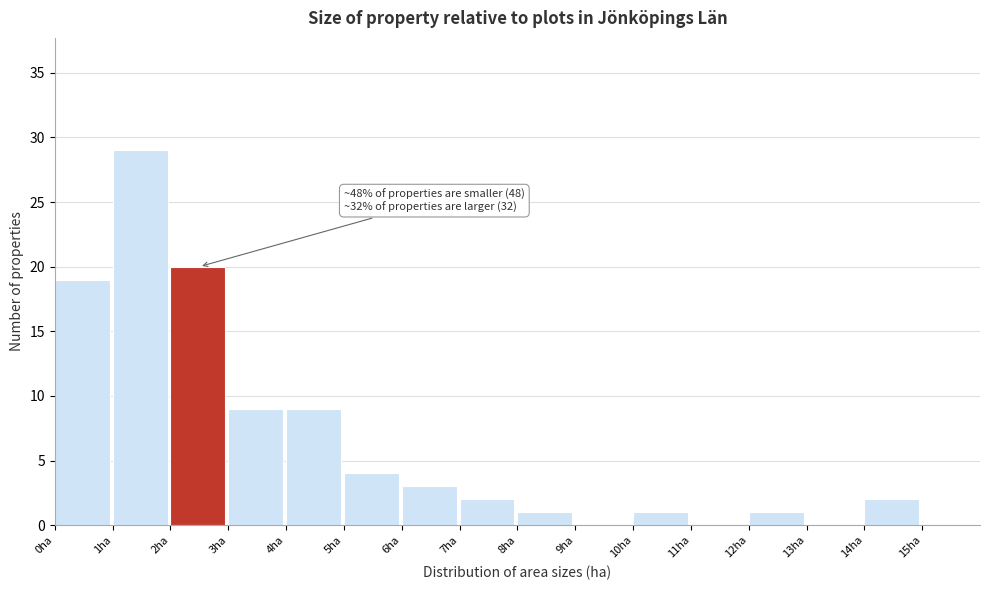

Over which range of the x-axis is the bar tallest?

1 to 2